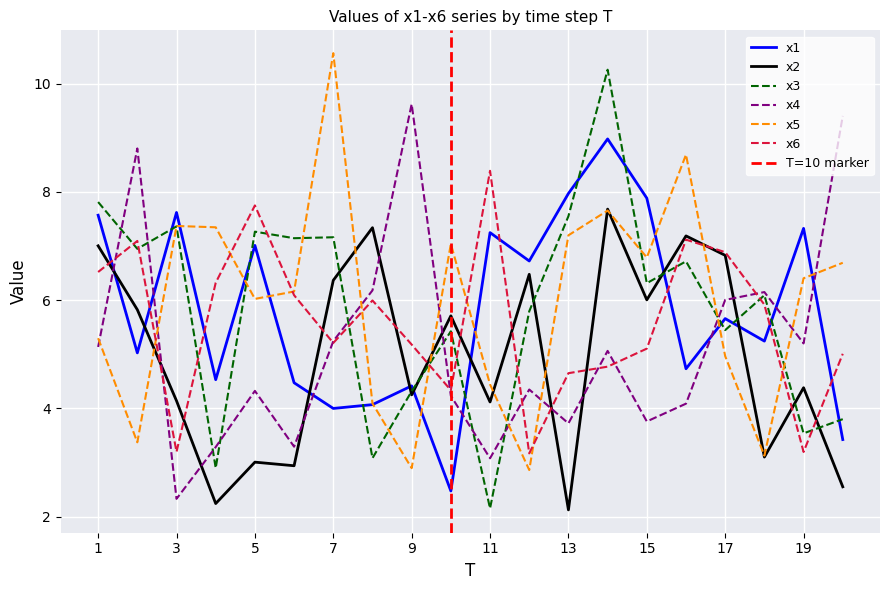

How many times do x1 and x3 cross each other?

12